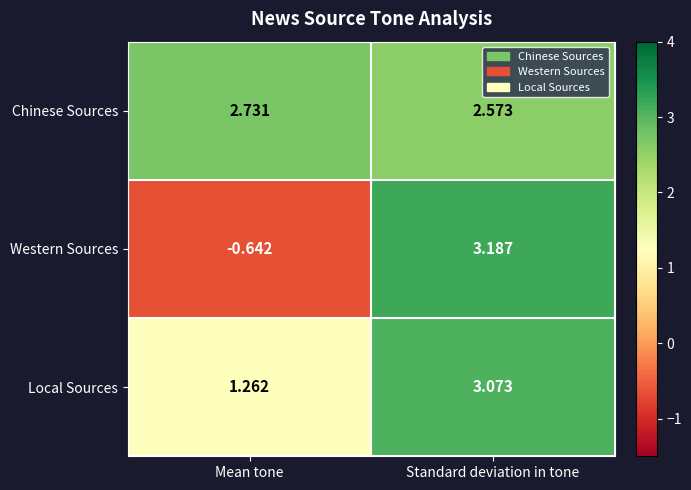

Between Mean tone and Standard deviation in tone, which series saw the biggest shift?

Western Sources